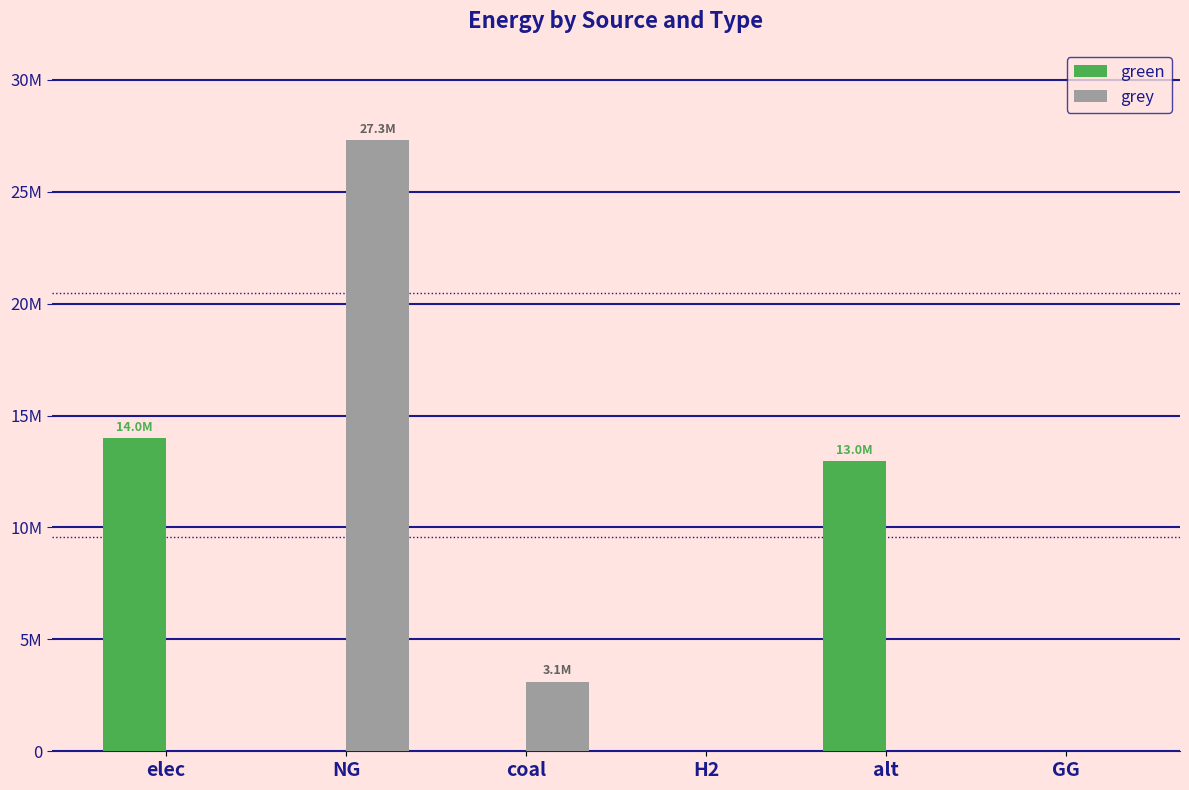

Are the bars horizontal?

No